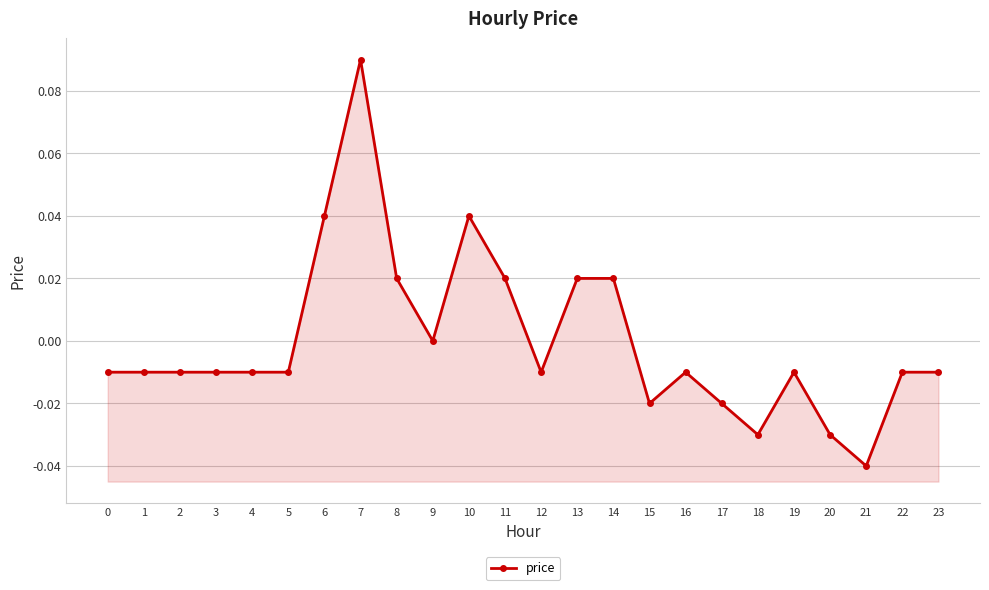

How many data points are less than 0?

16